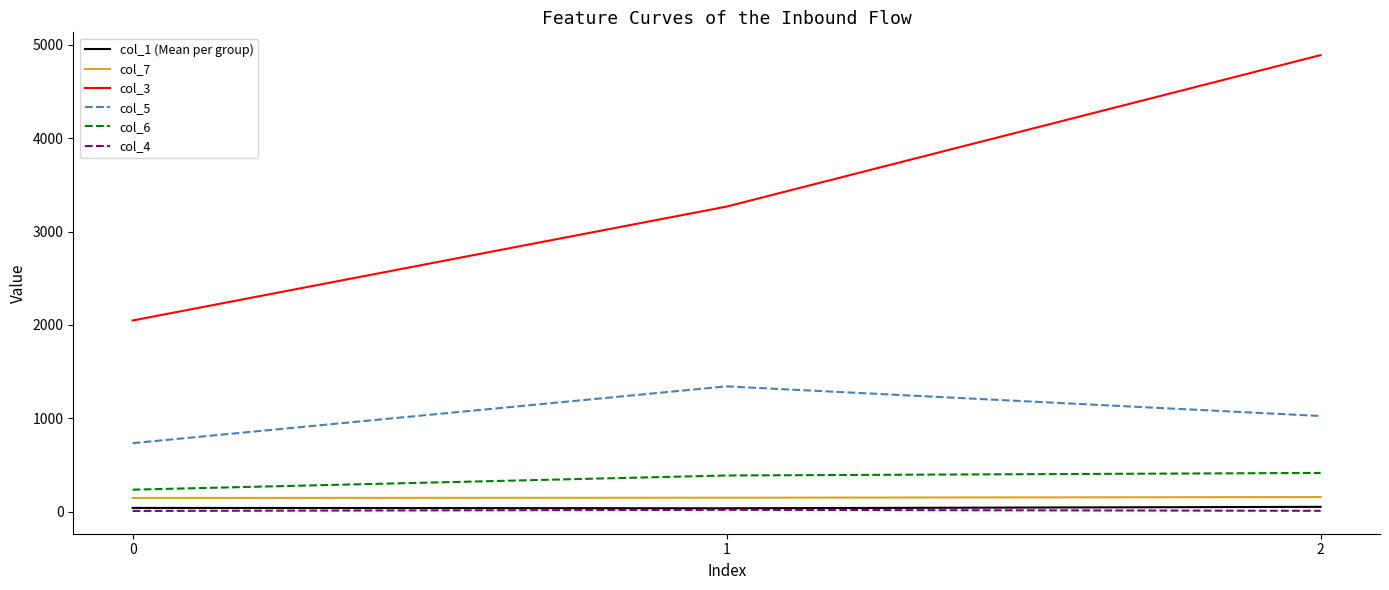

What is the difference between the highest and lowest values at 0?

2039.3